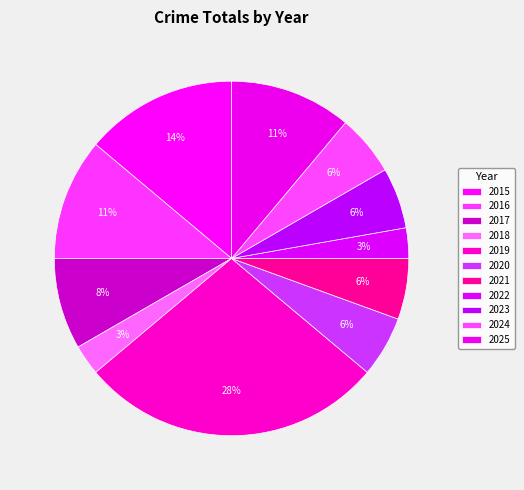

To the nearest percent, what portion does 2021 represent?

6%